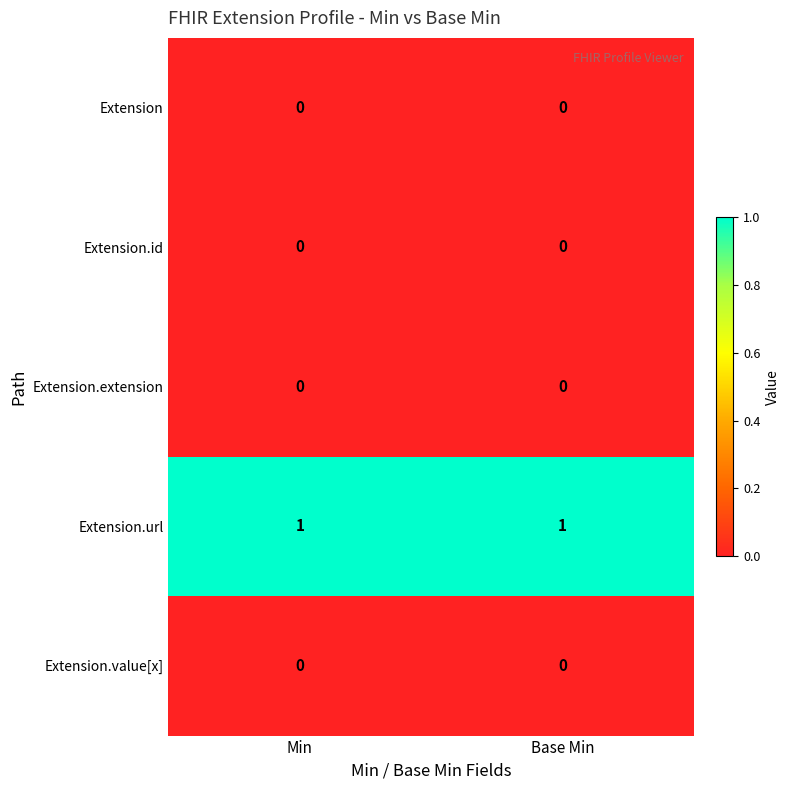

The Extension.extension series shows 0 at Base Min. True or false?

True